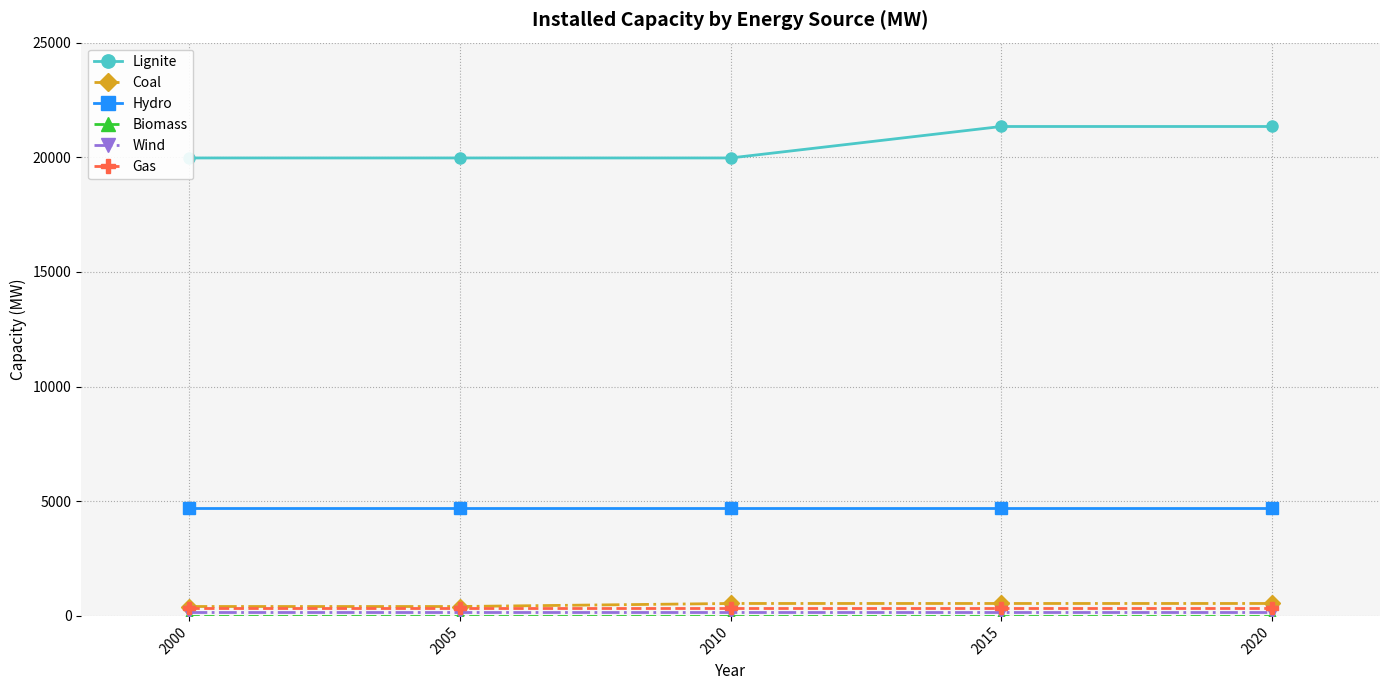

What is the difference between the second highest and minimum values in the Lignite series?

1372